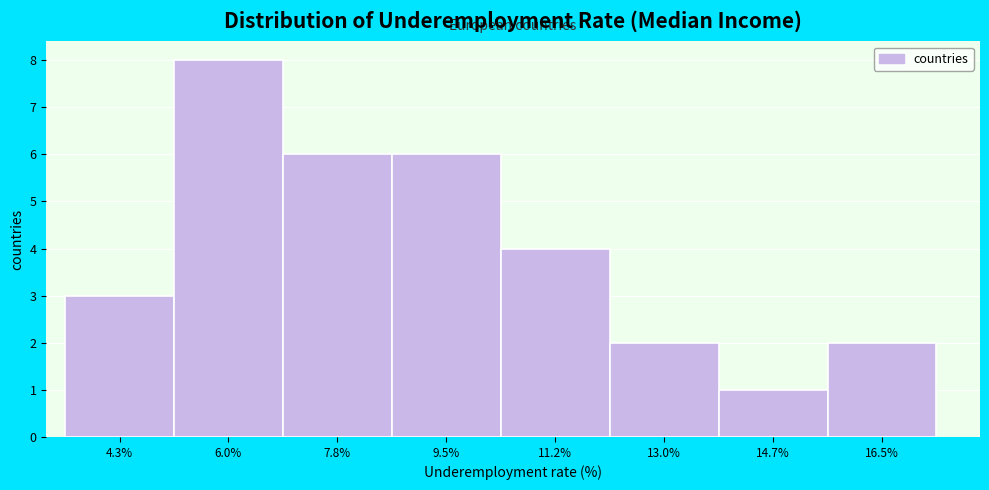

Reading left to right, transcribe all the data shown in this chart.

4.3%=3	6.0%=8	7.8%=6	9.5%=6	11.2%=4	13.0%=2	14.7%=1	16.5%=2